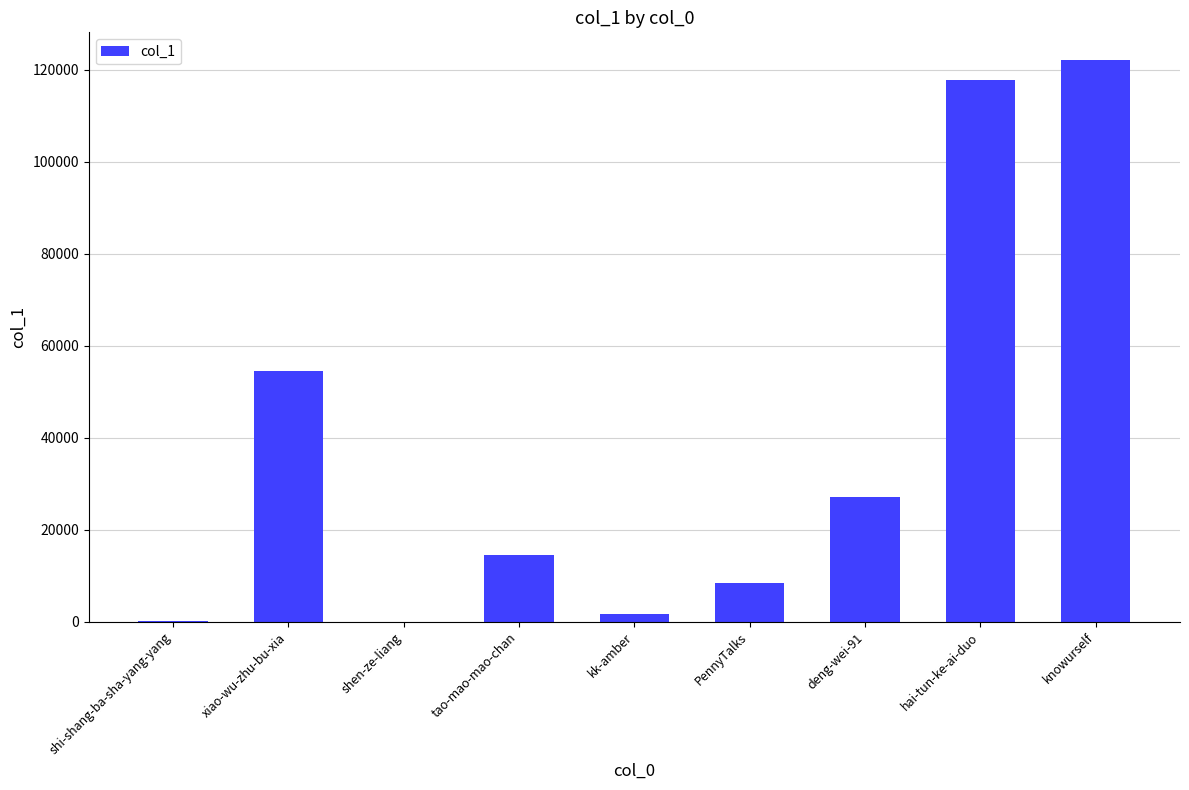

Is it true that the value at knowurself is 122039?

True